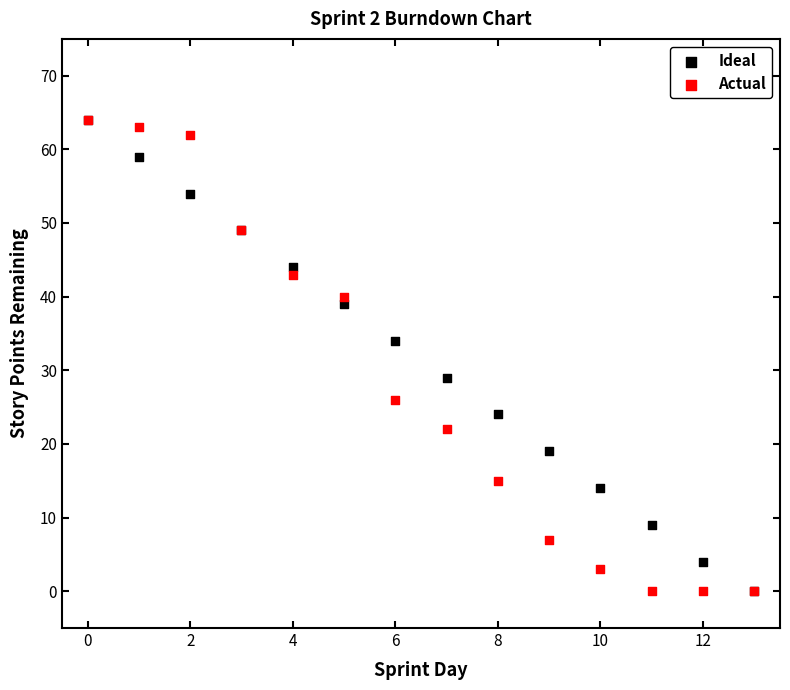

Across all series, what Y value is closest to 32?

34